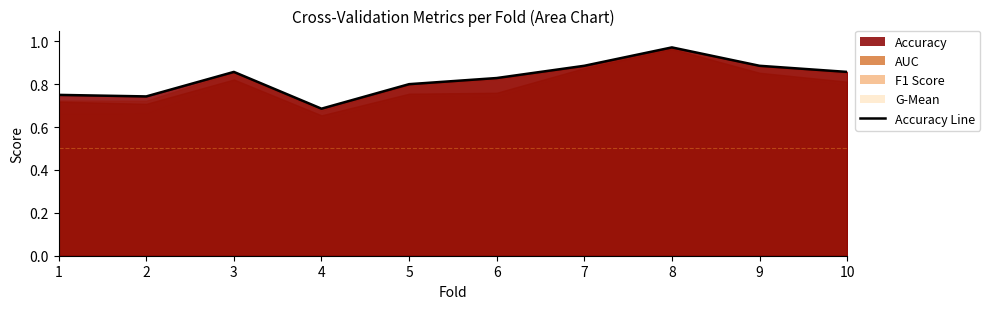

The value at 1 is 0.8. True or false?

True